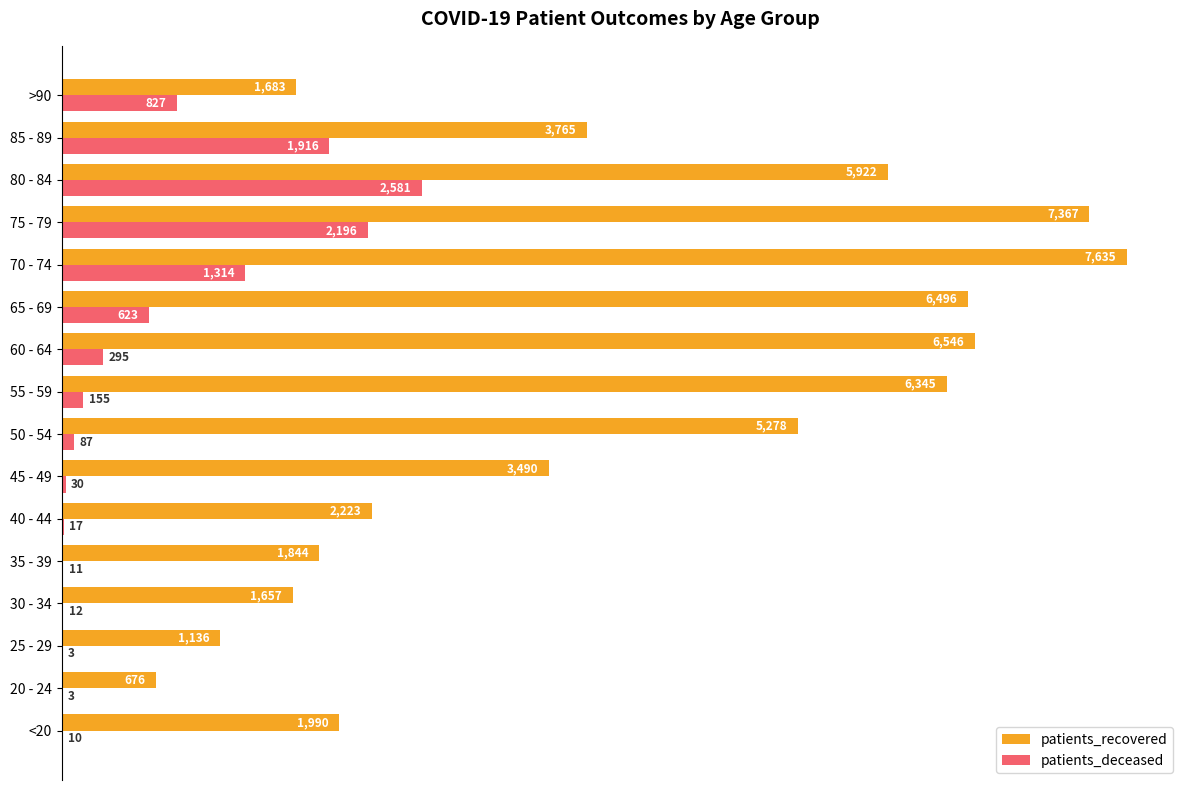

What are all the series names shown in the legend?

patients_recovered, patients_deceased